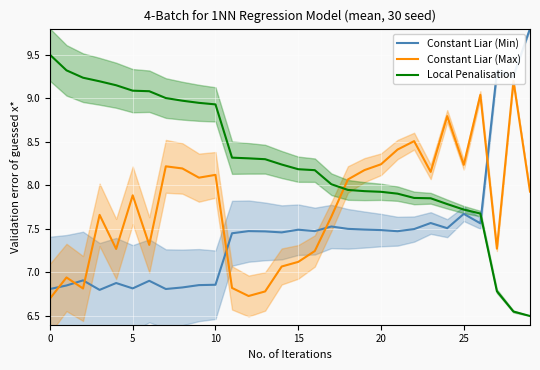

Reading right to left, list all the values displayed in this chart.

Constant Liar (Min): 9.8	9.3	9.3	7.6	7.7	7.5	7.6	7.5	7.5	7.5	7.5	7.5	7.5	7.5	7.5	7.5	7.5	7.5	7.5	6.9	6.9	6.8	6.8	6.9	6.8	6.9	6.8	6.9	6.9	6.8
Constant Liar (Max): 7.9	9.2	7.3	9.0	8.2	8.8	8.2	8.5	8.4	8.2	8.2	8.1	7.6	7.2	7.1	7.1	6.8	6.7	6.8	8.1	8.1	8.2	8.2	7.3	7.9	7.3	7.7	6.8	6.9	6.7
Local Penalisation: 6.5	6.6	6.8	7.7	7.7	7.8	7.9	7.9	7.9	7.9	7.9	7.9	8.0	8.2	8.2	8.2	8.3	8.3	8.3	8.9	8.9	9.0	9.0	9.1	9.1	9.1	9.2	9.2	9.3	9.5